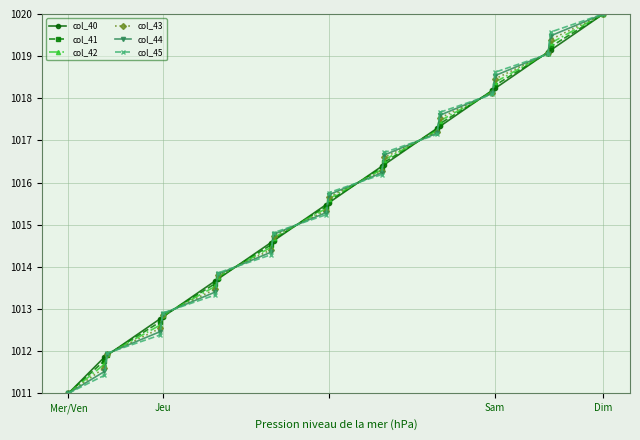

True or false: col_45 has more than 2 interior local peaks.

False